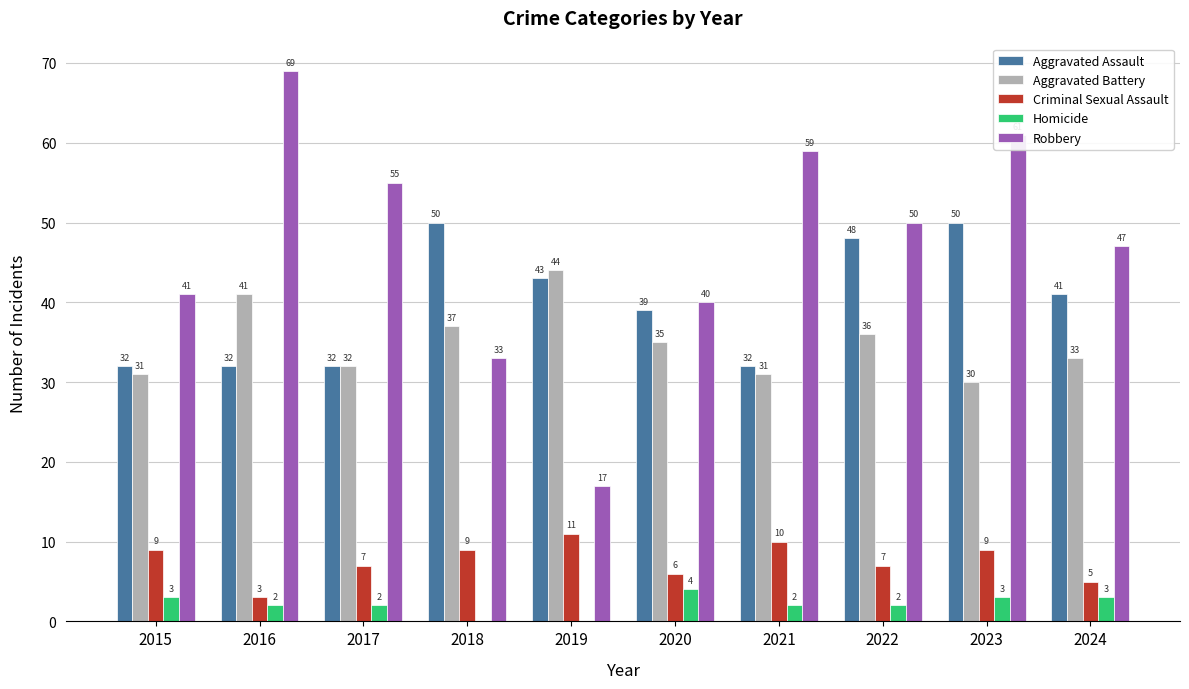

What is the highest value of the Aggravated Battery series?

44